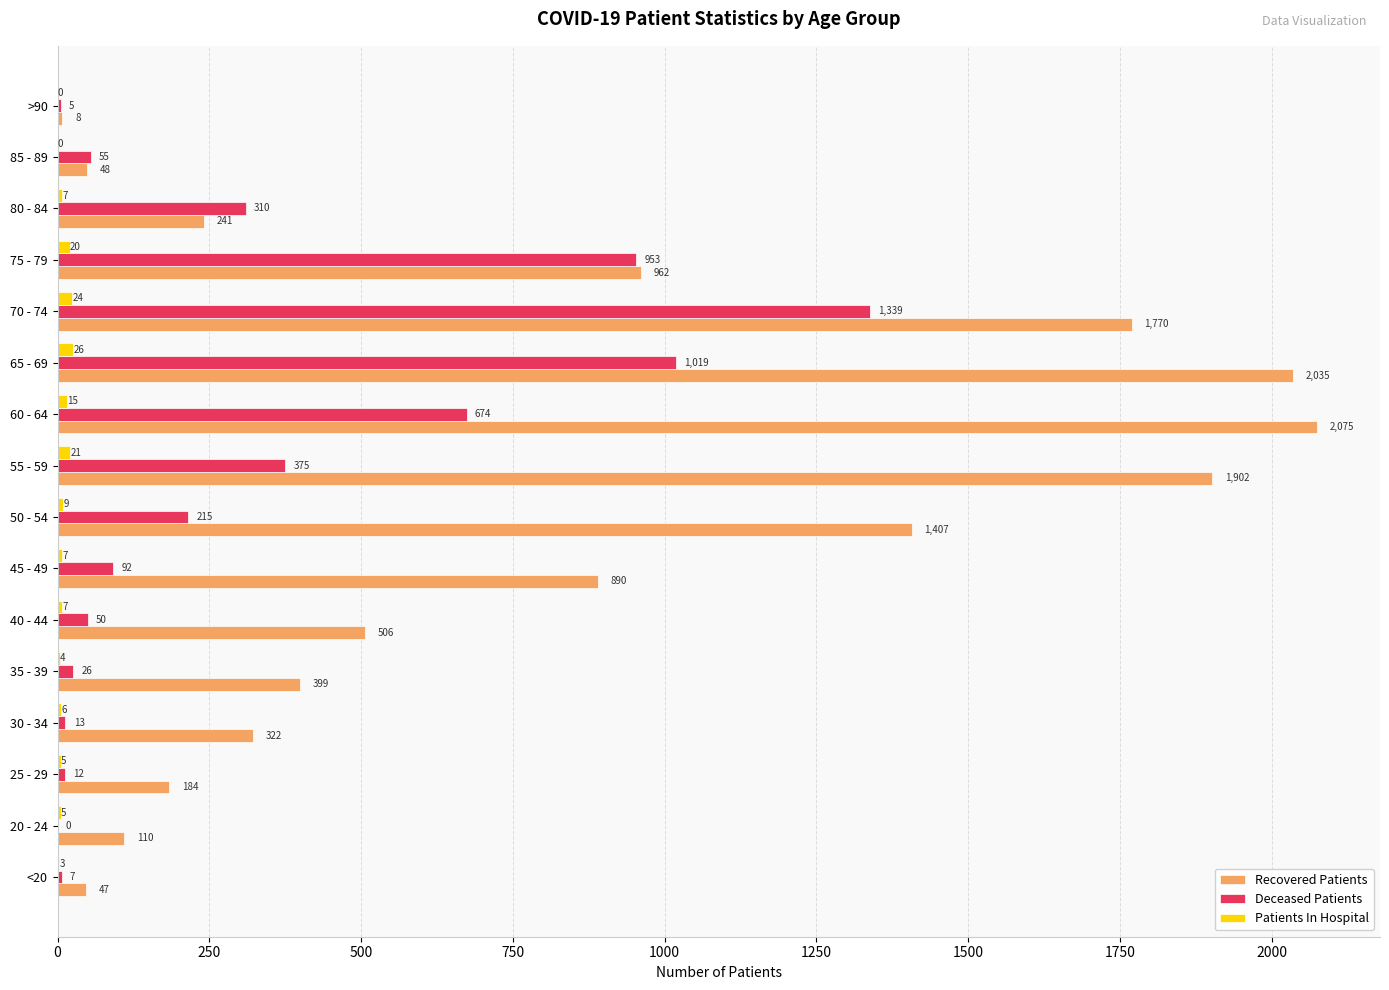

True or false: Deceased Patients has a value of 674 at 60 - 64.

True